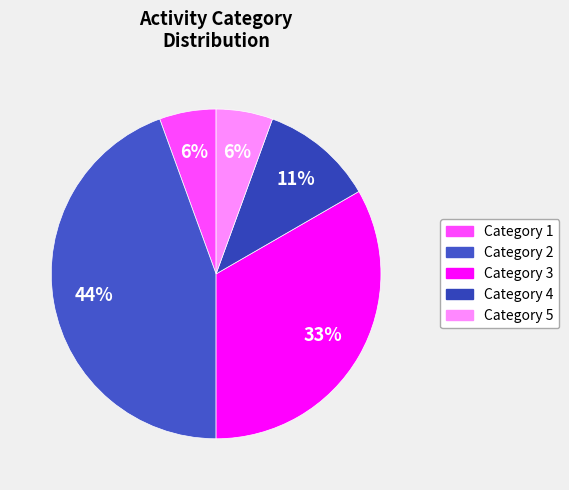

How many slices are in this pie chart?

5